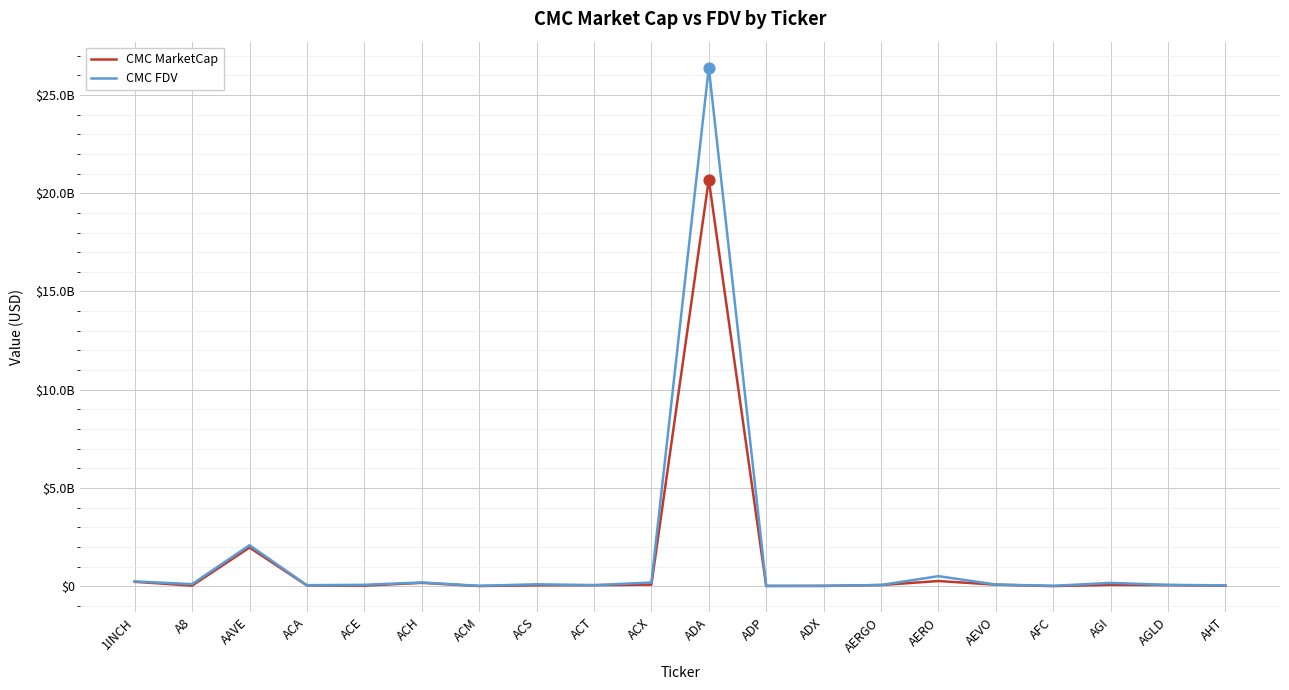

What are all the series names shown in the legend?

CMC MarketCap, CMC FDV